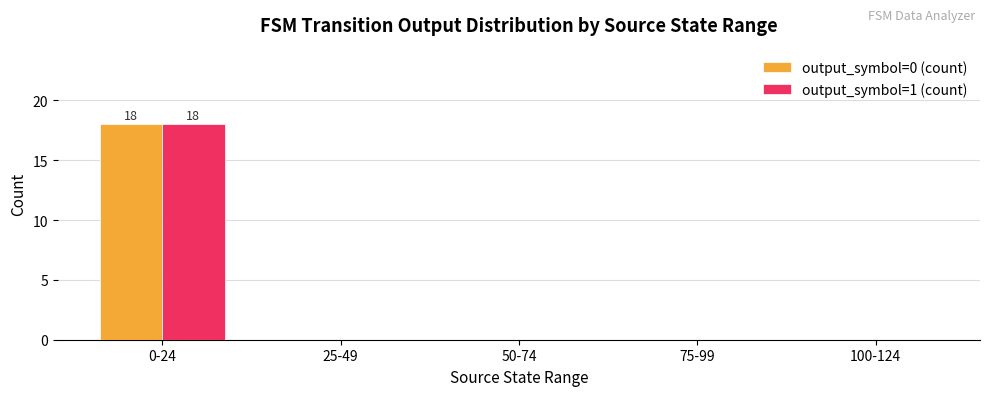

The value of output_symbol=0 (count) at 25-49 is -10. True or false?

False